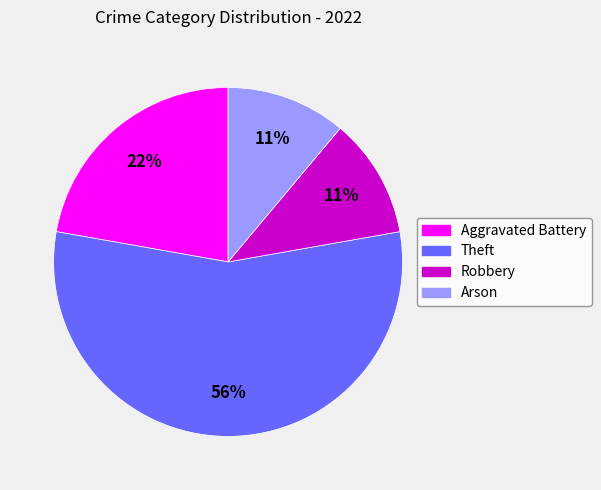

Is it true that Aggravated Battery is 22% of the pie?

True